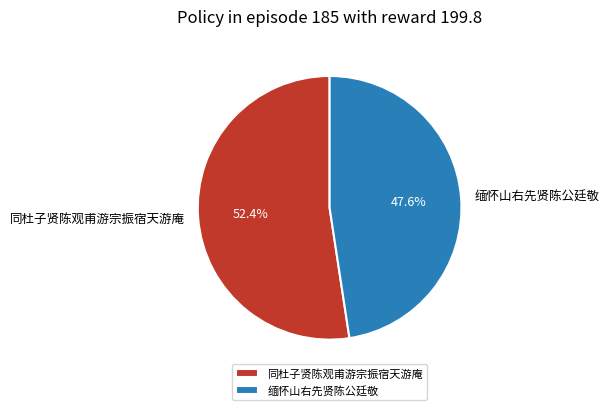

Which has a higher value, 缅怀山右先贤陈公廷敬 or 同杜子贤陈观甫游宗振宿天游庵?

同杜子贤陈观甫游宗振宿天游庵